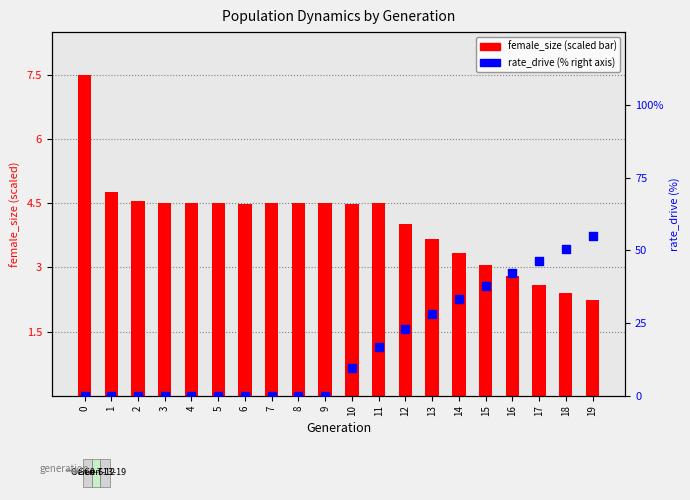

Which series has the largest total across all categories?

rate_drive (%)